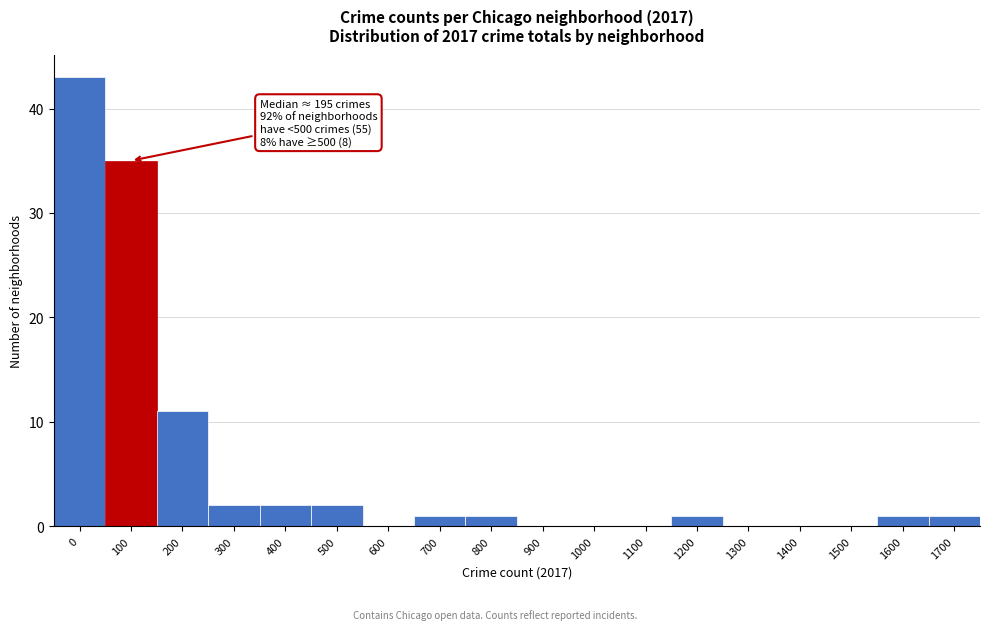

Reading left to right, list all the values displayed in this chart.

0=43	100=35	200=11	300=2	400=2	500=2	600=0	700=1	800=1	900=0	1000=0	1100=0	1200=1	1300=0	1400=0	1500=0	1600=1	1700=1